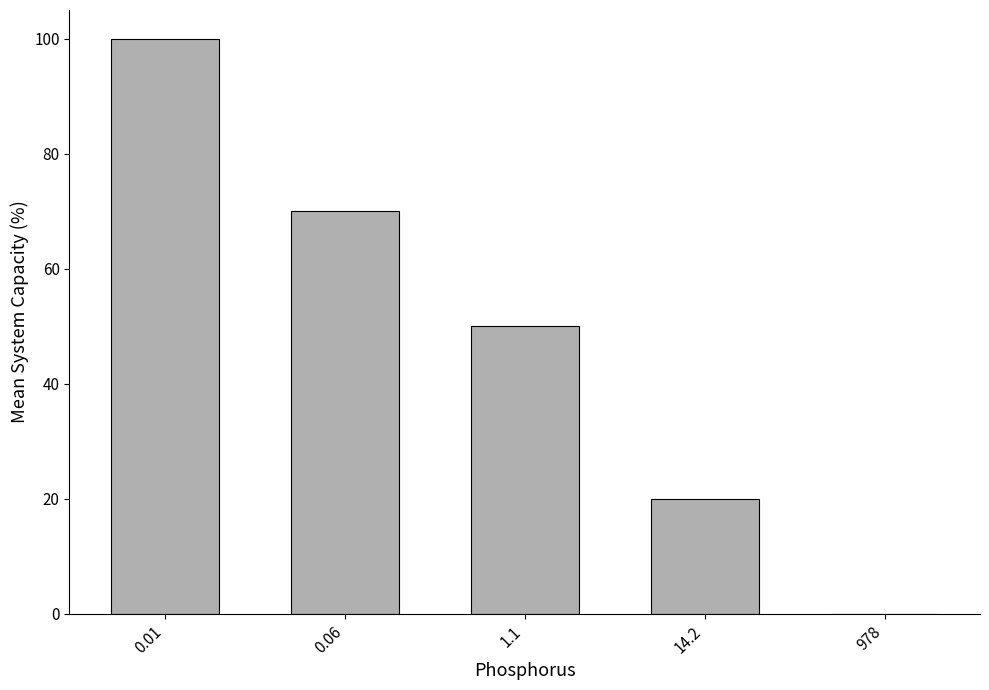

True or false: the data shows -32 at 978.

False